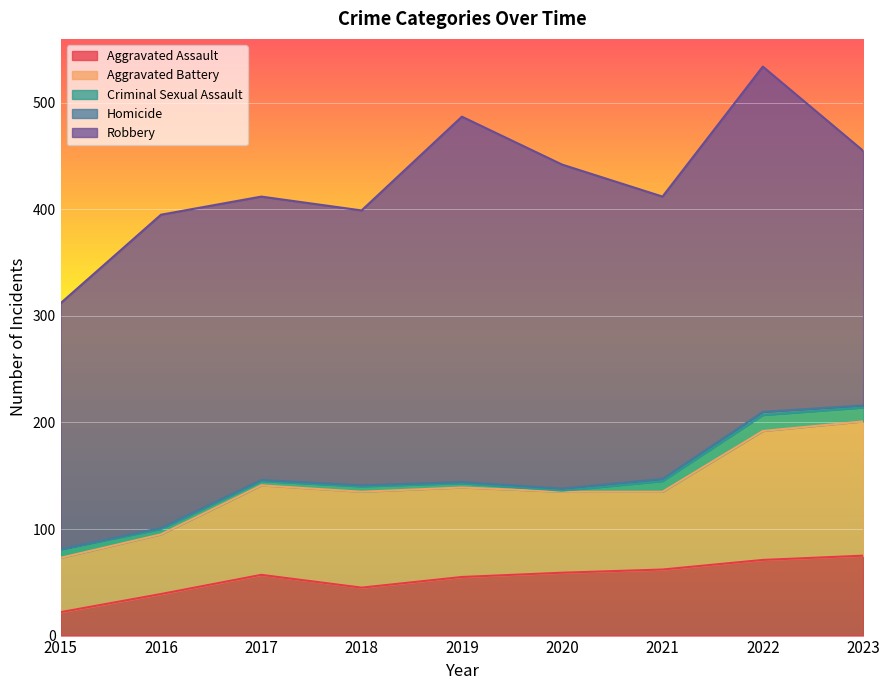

Which series has the largest range (max minus min)?

Robbery